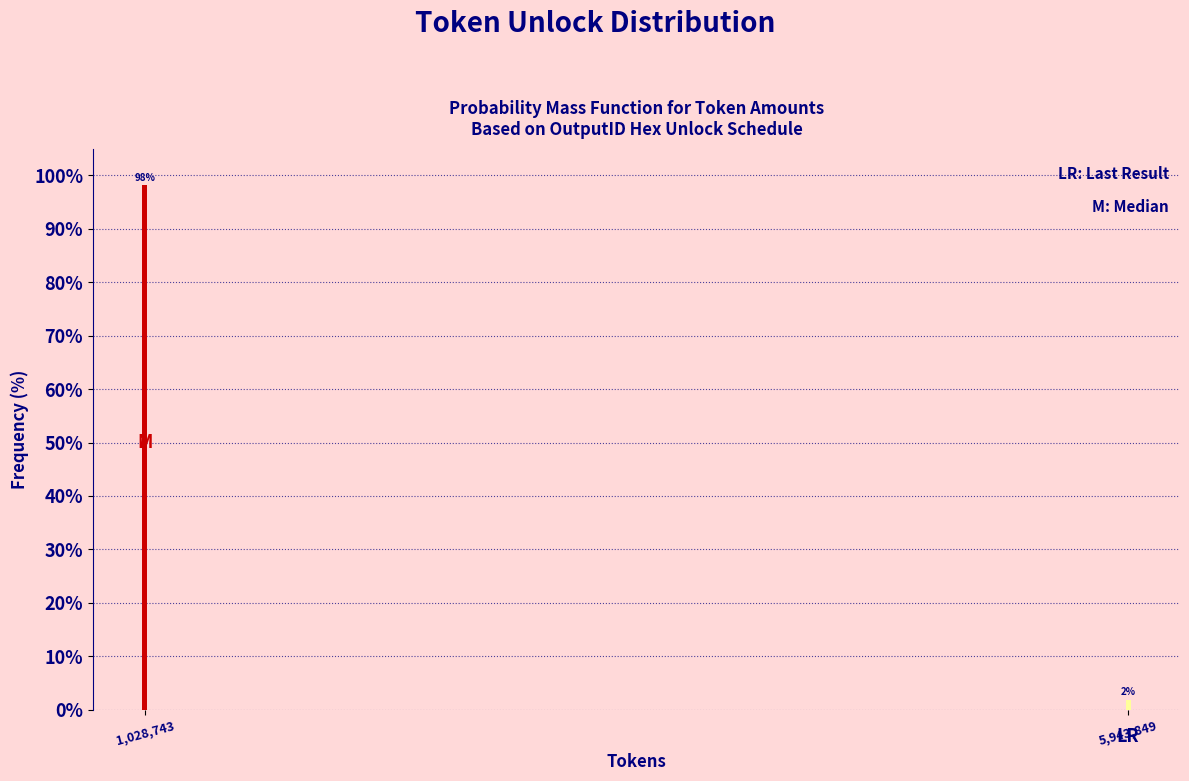

What is the average value?

50.0